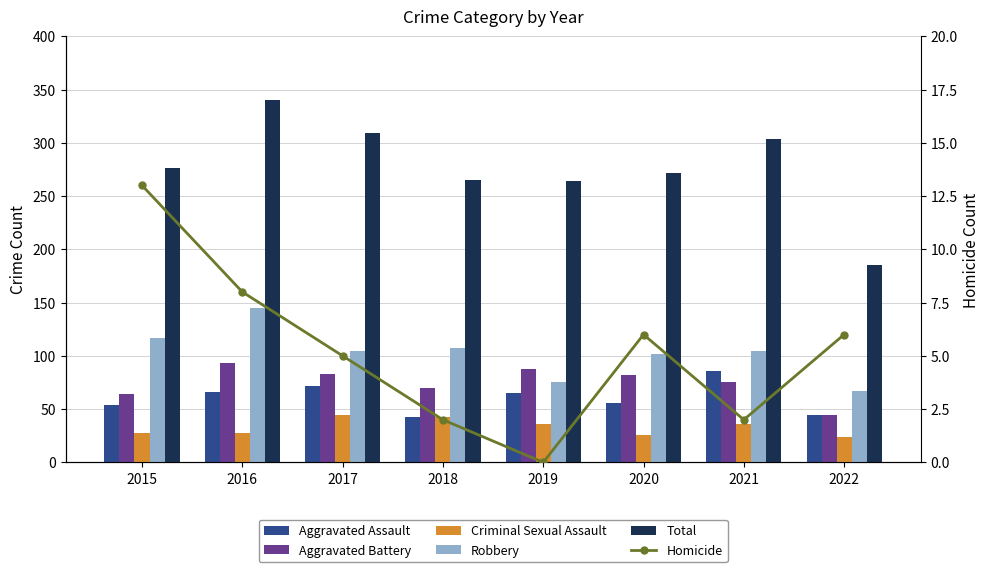

How many groups of bars are there?

8